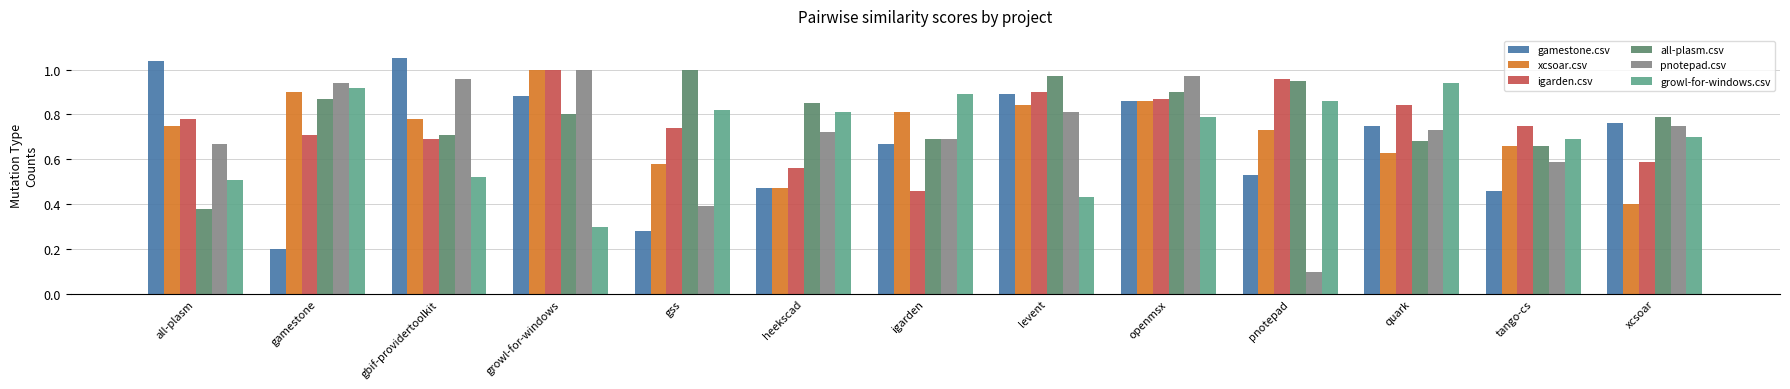

Which series changed the most between all-plasm and heekscad?

gamestone.csv